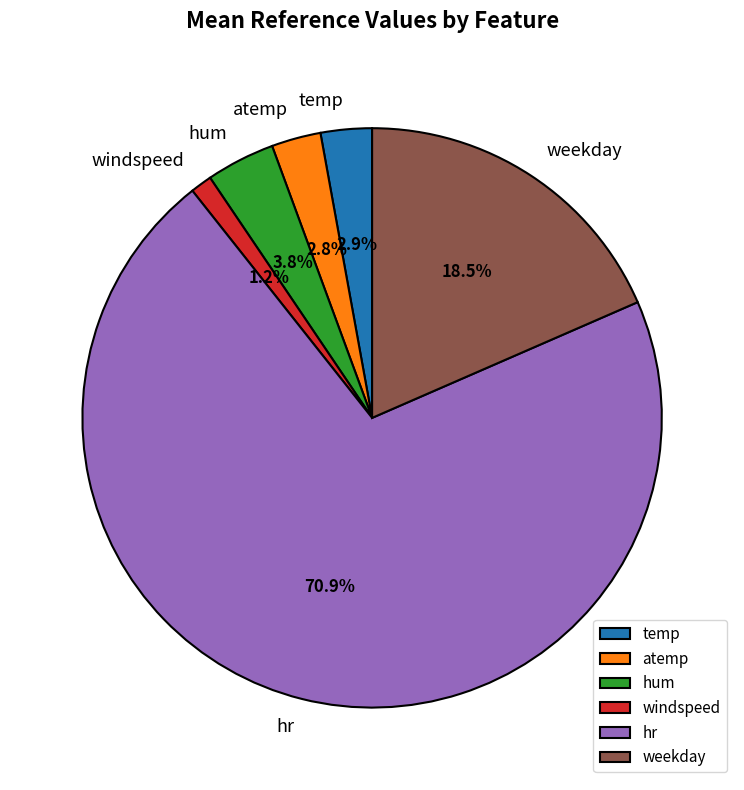

How many segments does this pie chart have?

6